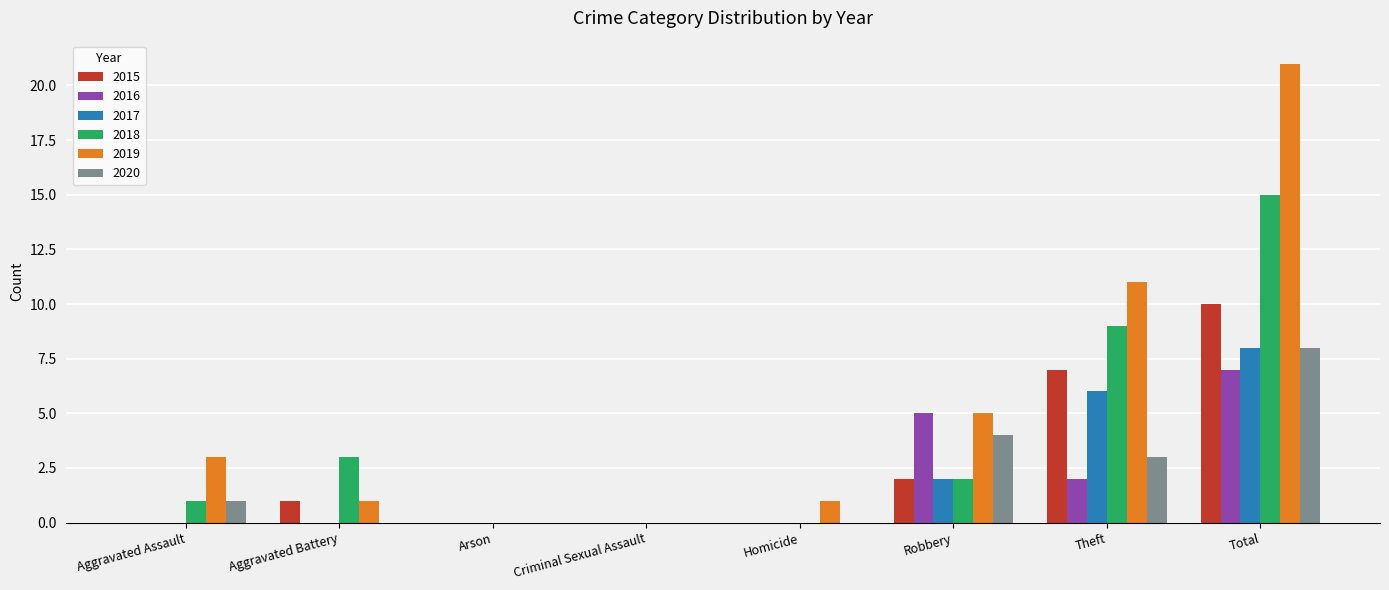

At which label does 2018 first exceed 2?

Aggravated Battery